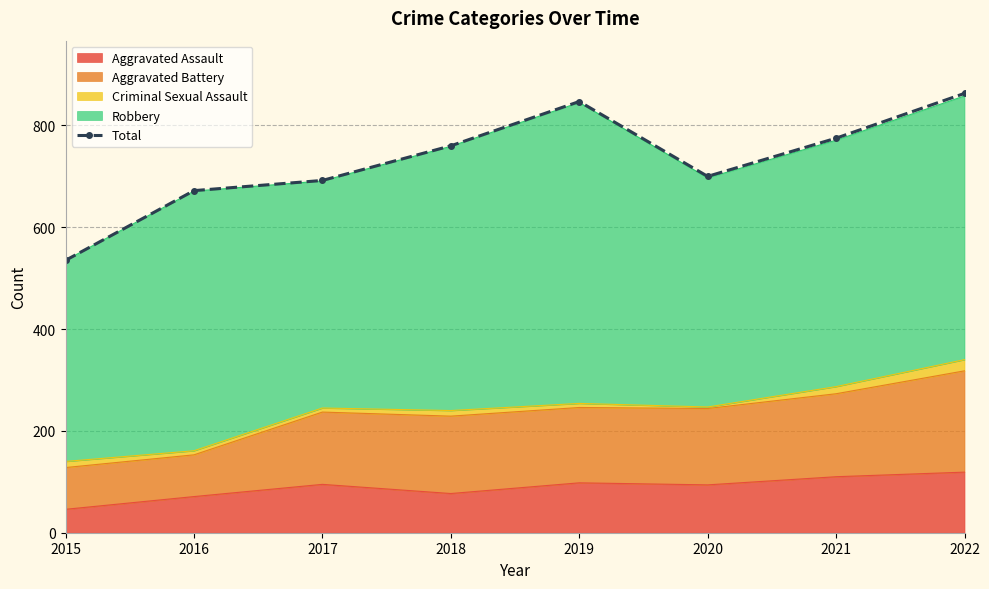

At which category does the chart reach its minimum across all series?

2015